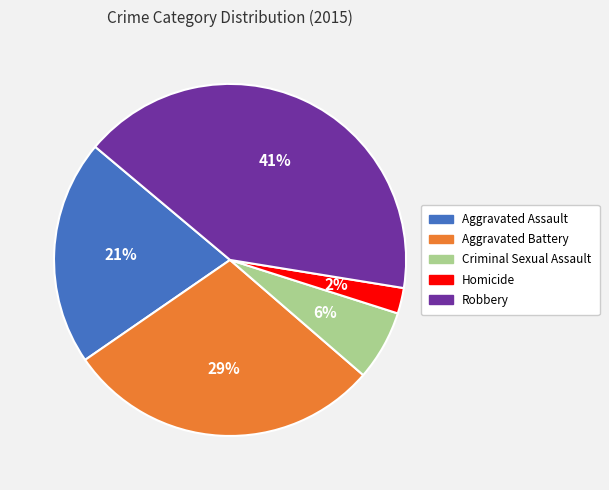

The Robbery slice represents 34% of the pie. True or false?

False